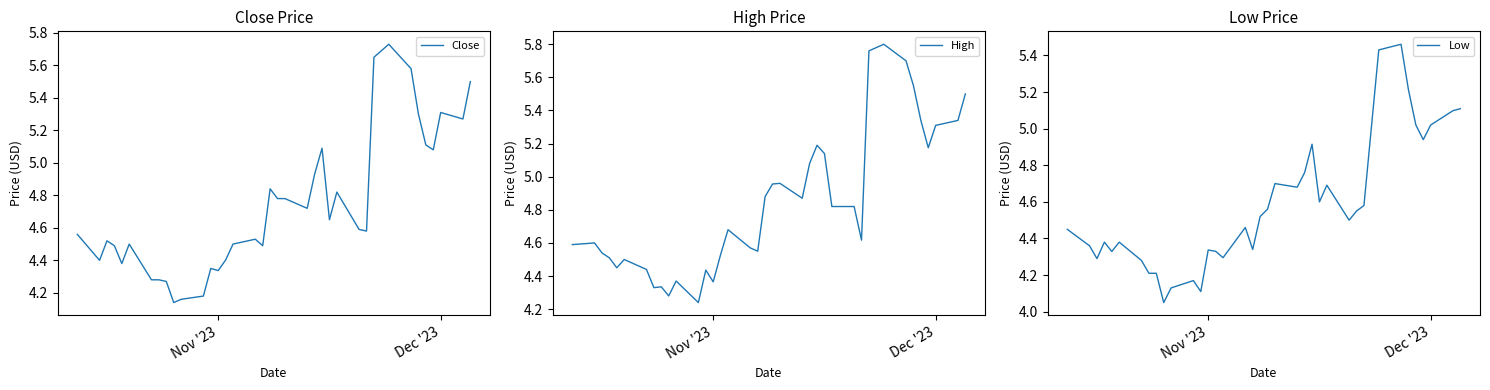

How many series are shown in this chart?

3